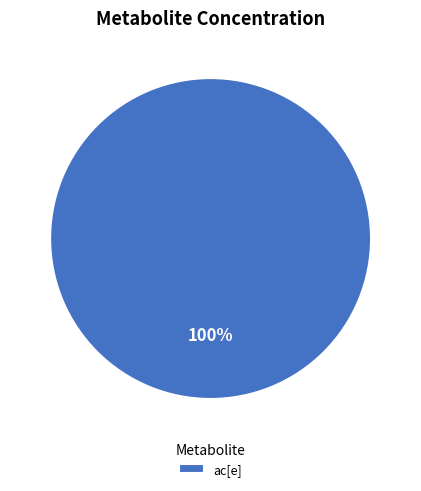

Rank the categories by value from highest to lowest.

ac[e]